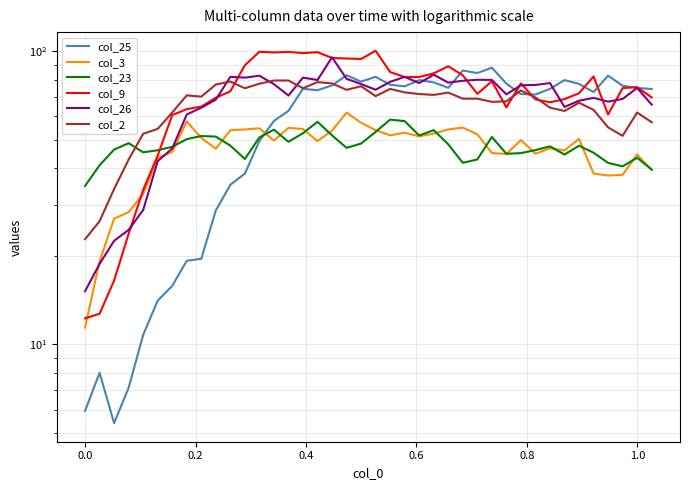

The col_23 series shows 68.0 at 18. True or false?

False